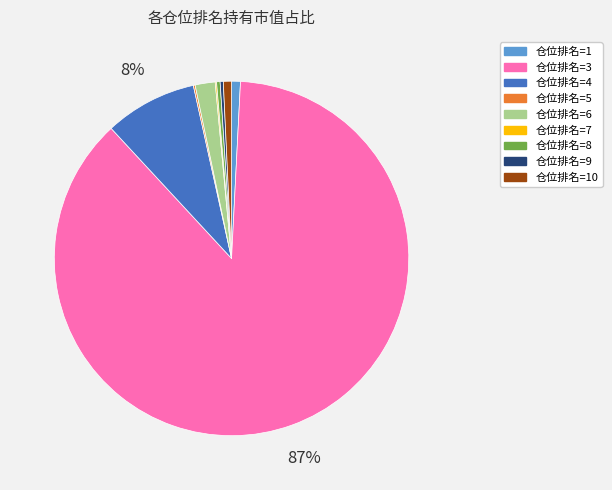

Does any single category account for the majority?

Yes